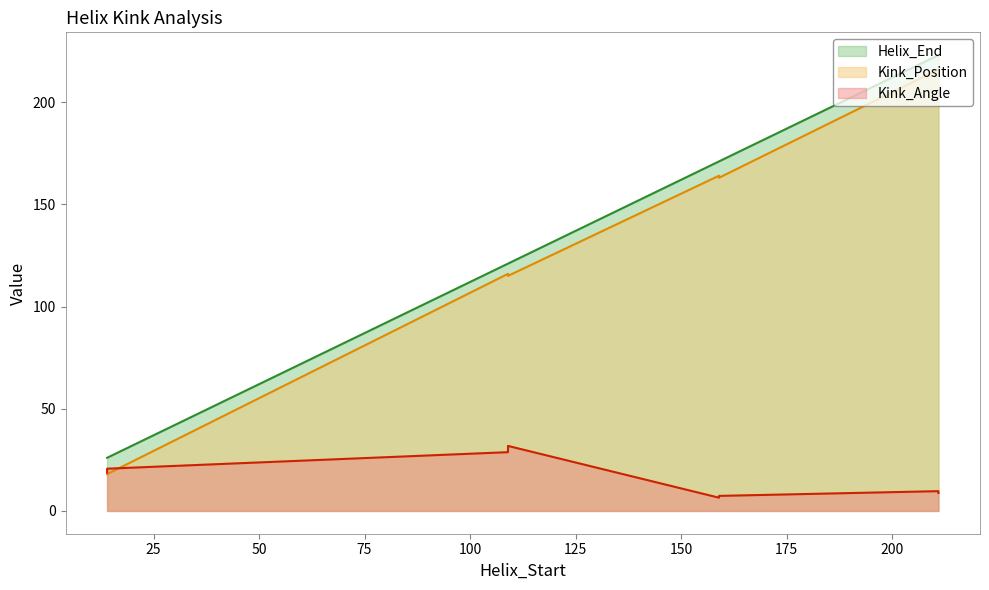

Rank the series by their maximum value, from lowest to highest.

Kink_Angle, Kink_Position, Helix_End